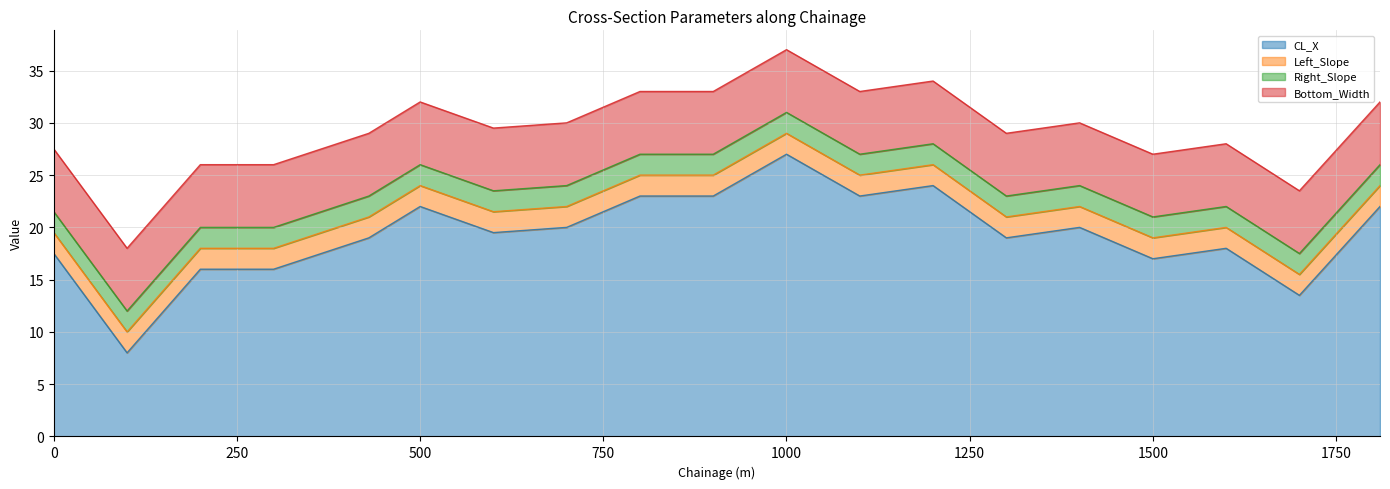

What value does the CL_X series have at 600?

19.5